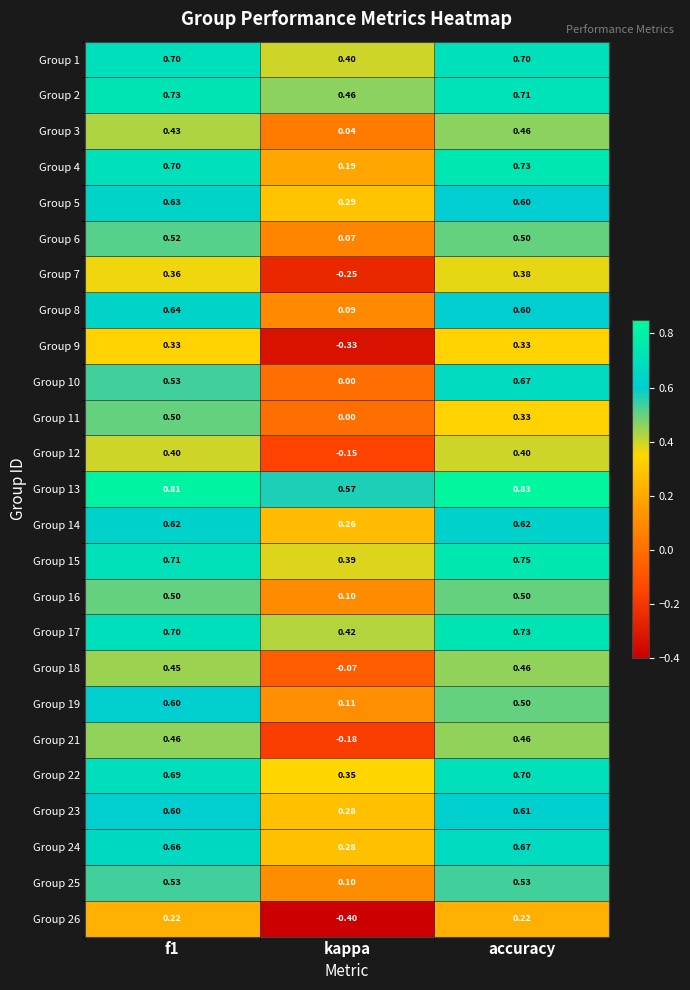

Is the value of Group 5 at kappa greater than the value of Group 4 at f1?

No